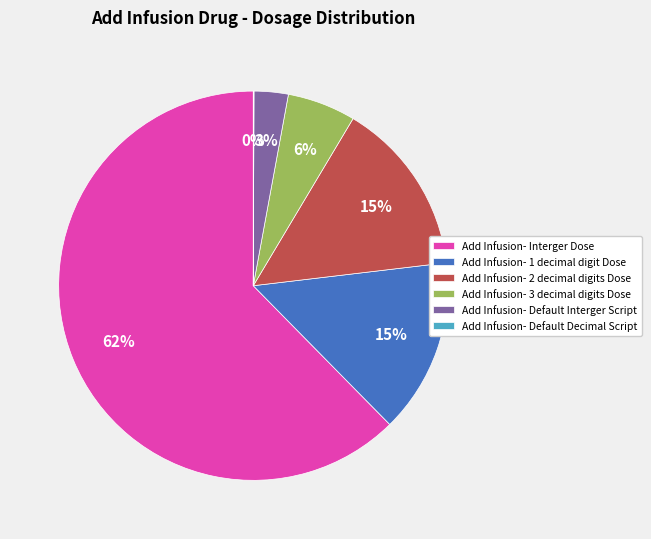

What is the ratio of the value at Add Infusion- 3 decimal digits Dose to the value at Add Infusion- 1 decimal digit Dose?

0.4